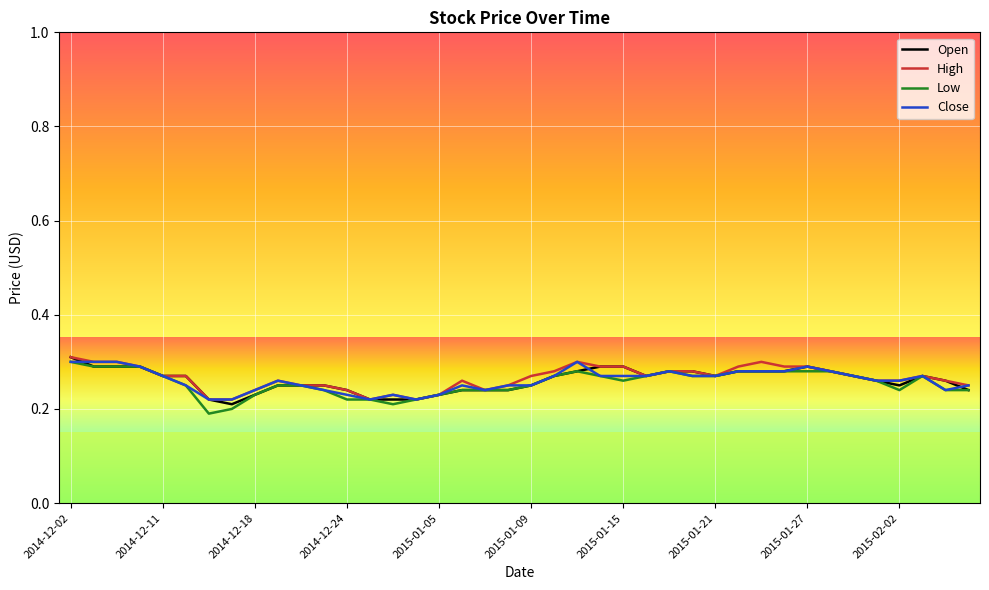

True or false: Close and High intersect in this chart.

False